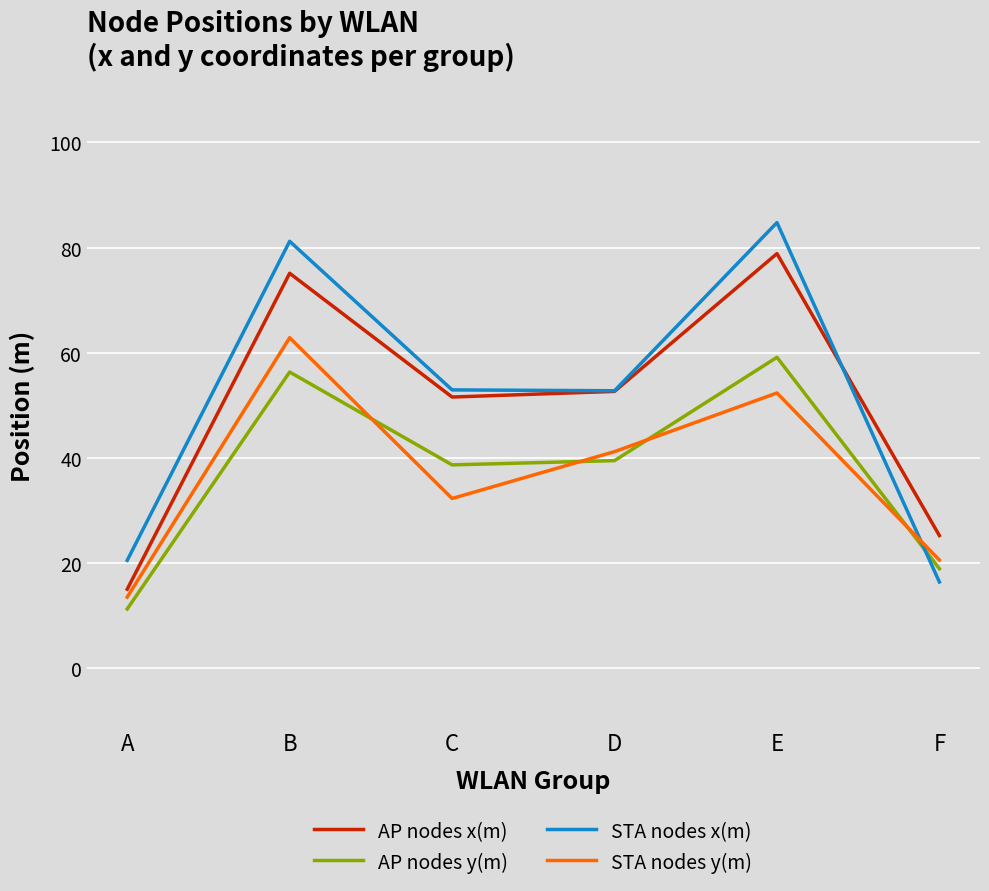

Is this an area chart (filled region under the line)?

No